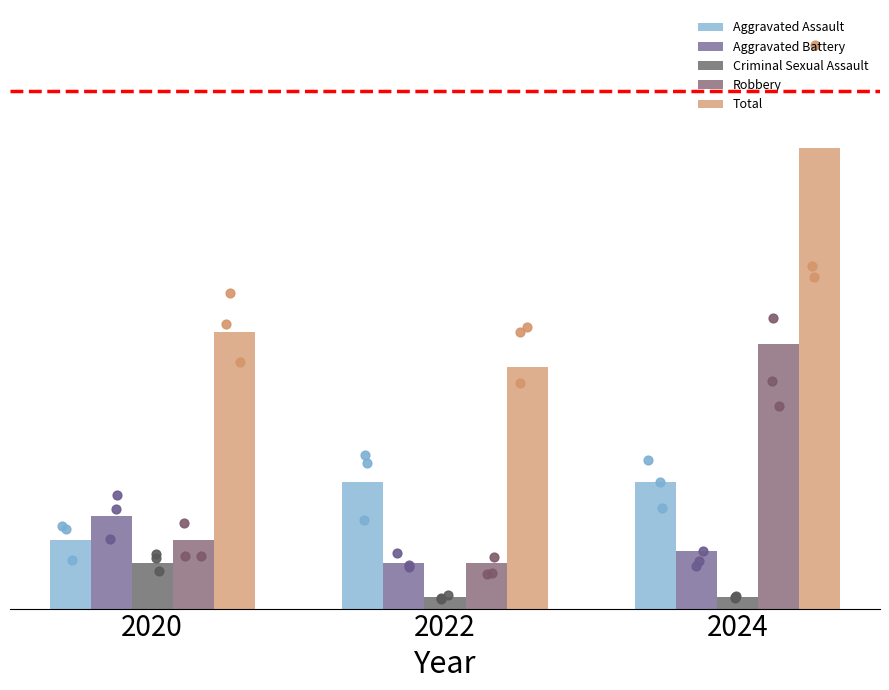

Which series has the largest total across all categories?

Total